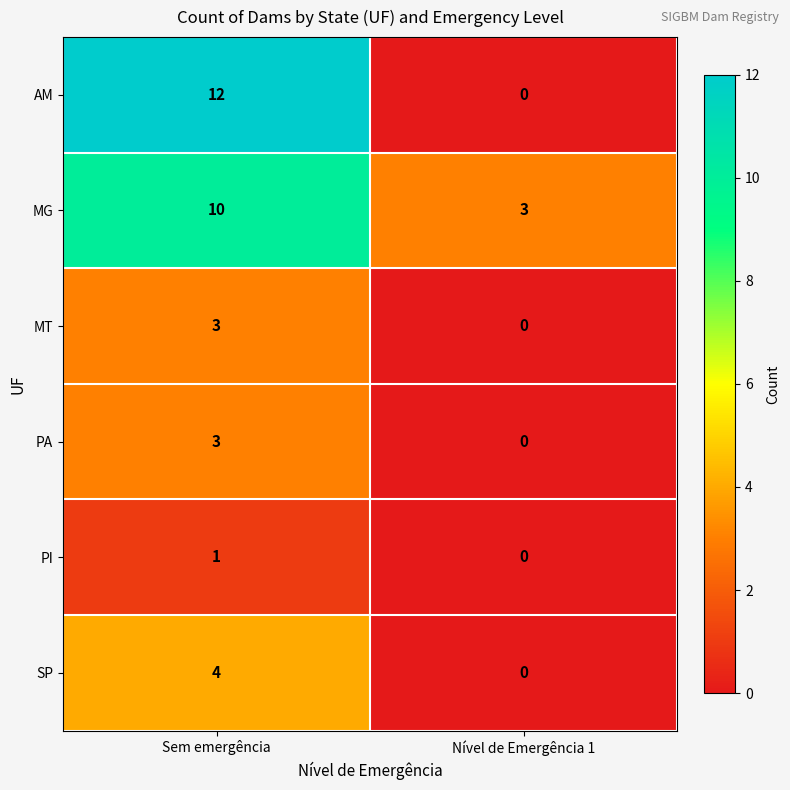

At which label is PA closest to 1?

Nível de Emergência 1